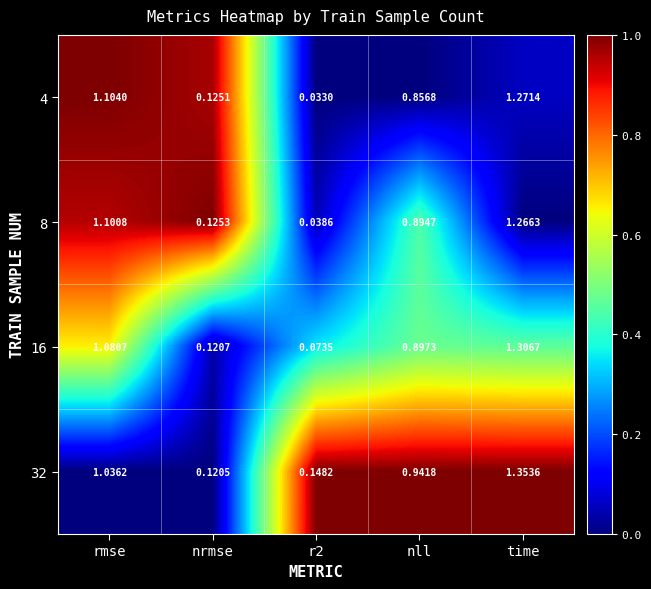

Which series has the largest total across all categories?

32